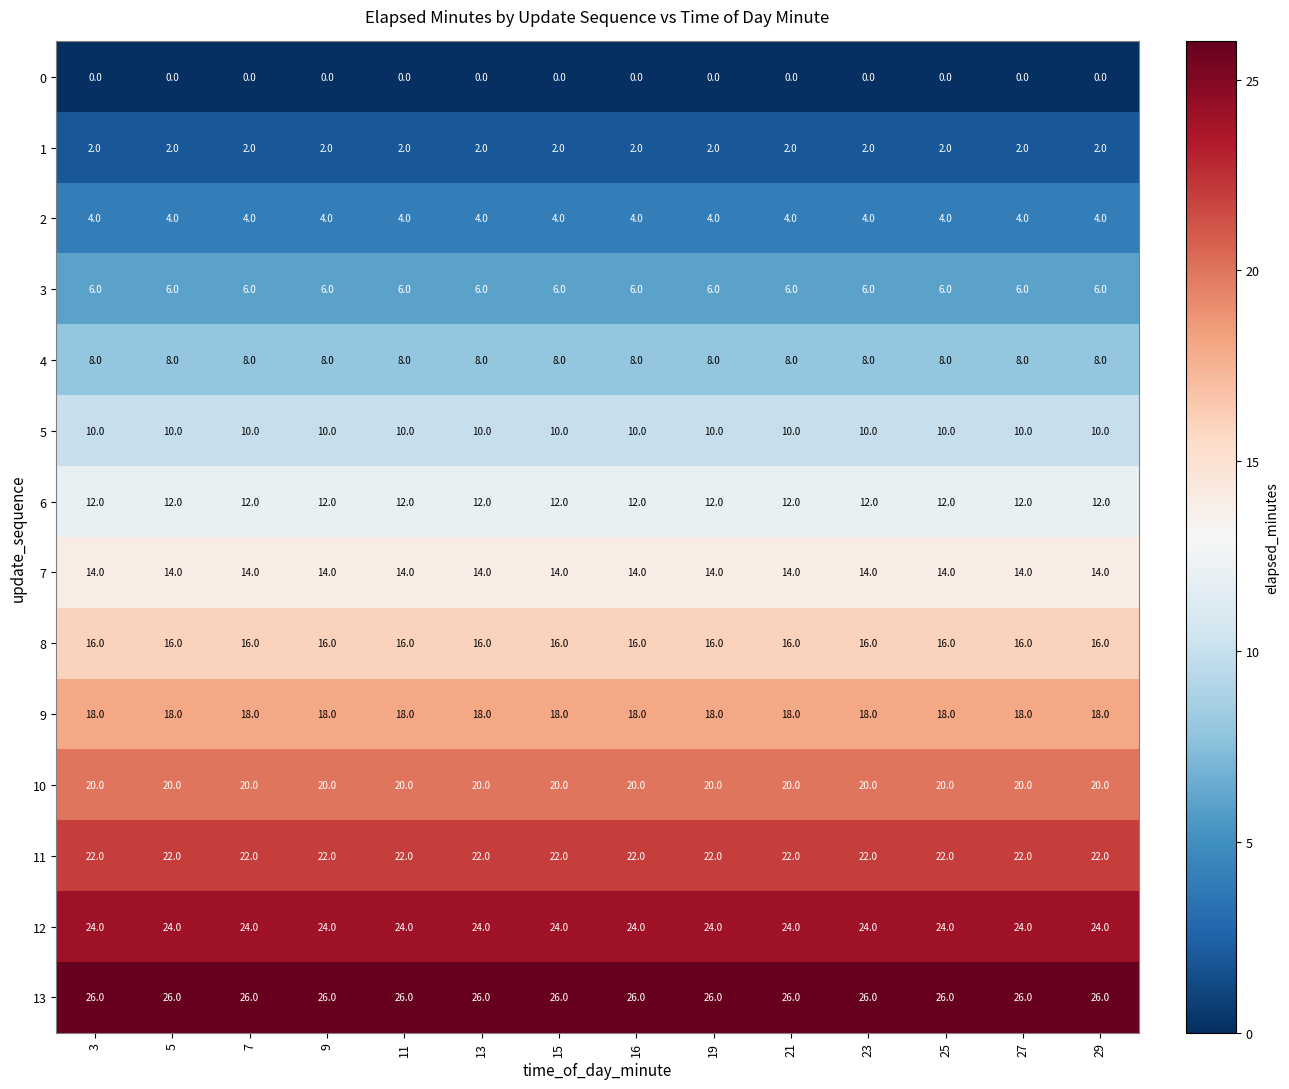

What is the average value of the 4 series?

8